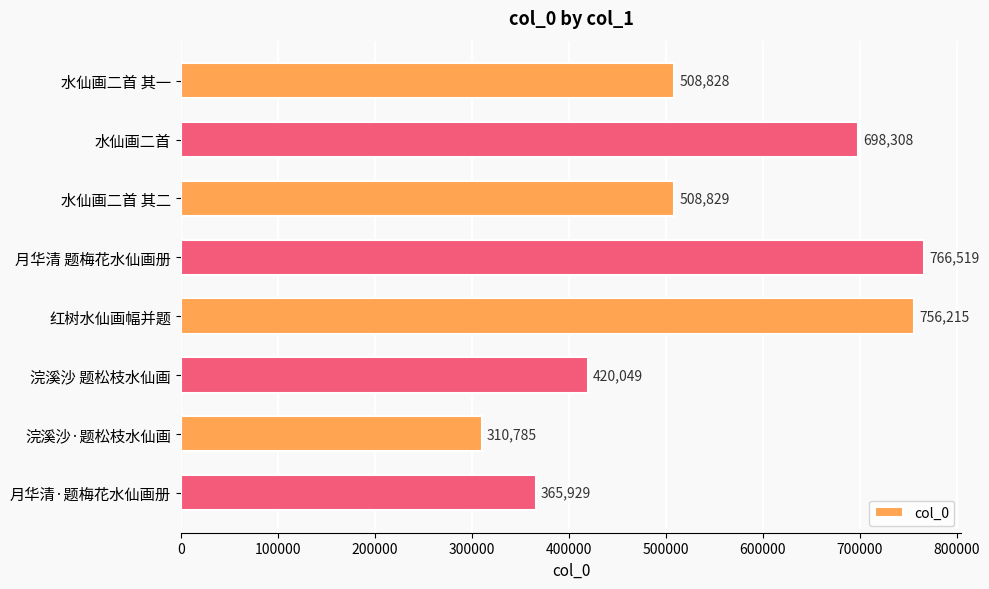

Does the chart contain any negative values?

No